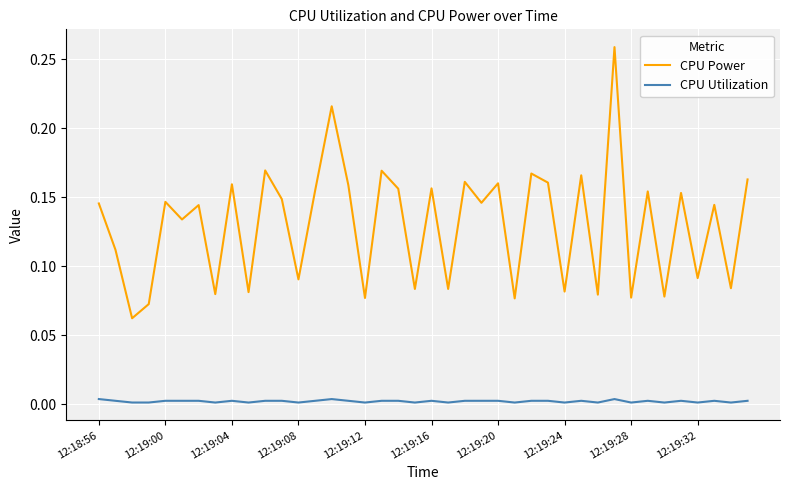

List the series in order of their peak value, lowest first.

CPU Utilization, CPU Power